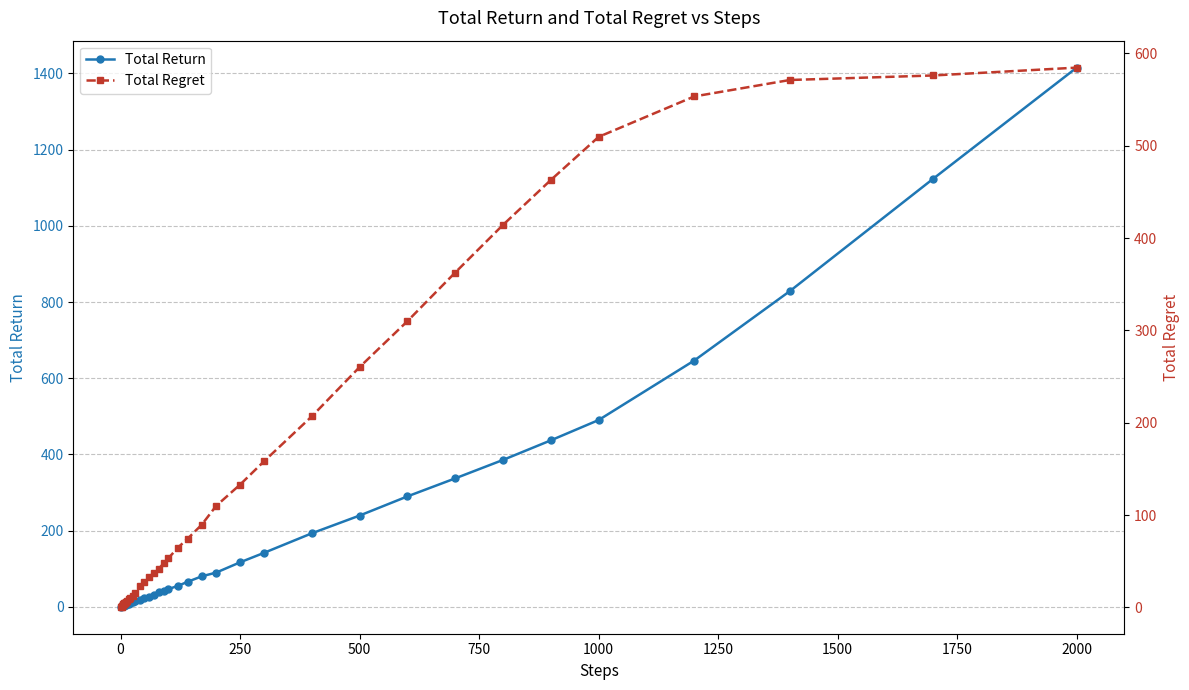

At which label does Total Return reach its peak?

2000